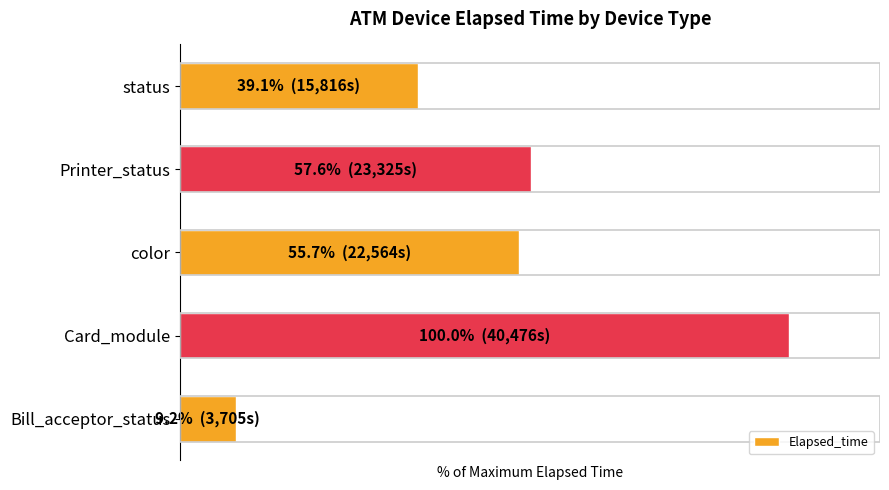

What is the greatest value displayed?

100.0